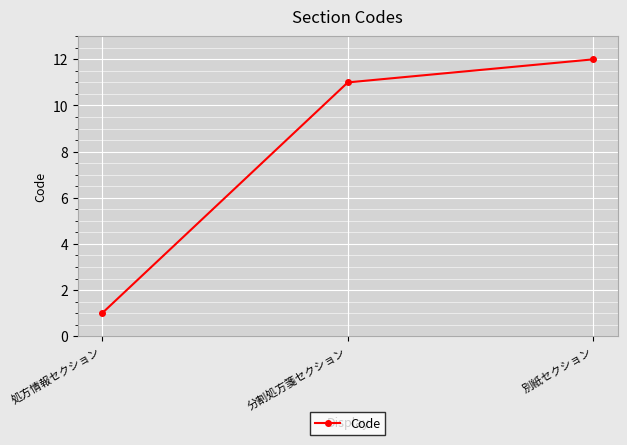

Reading right to left, extract all data points from this chart.

12	11	1